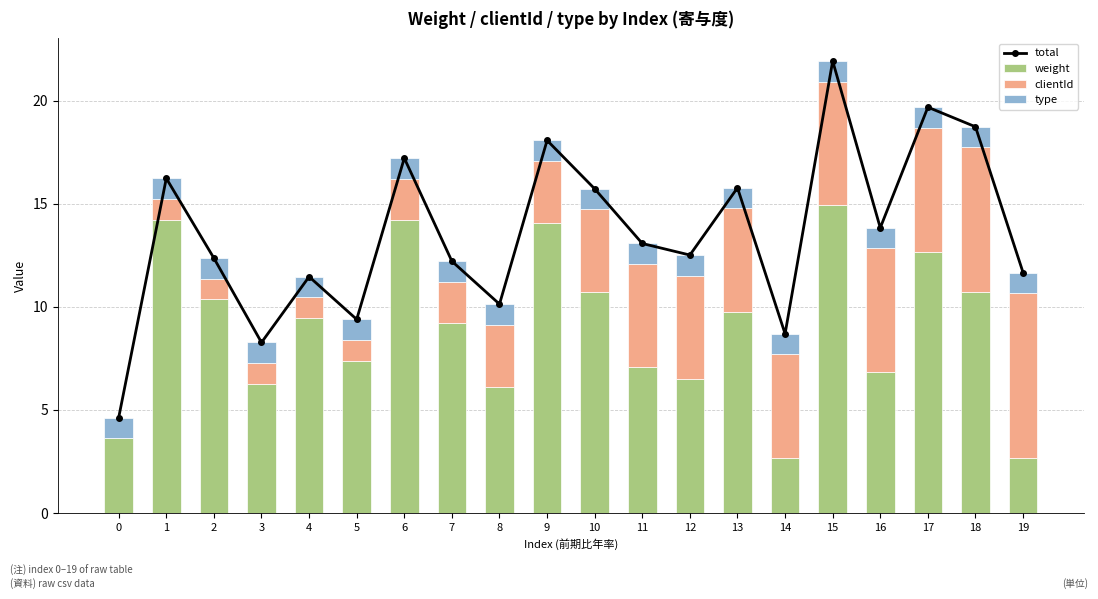

What is the maximum value for total?

21.9